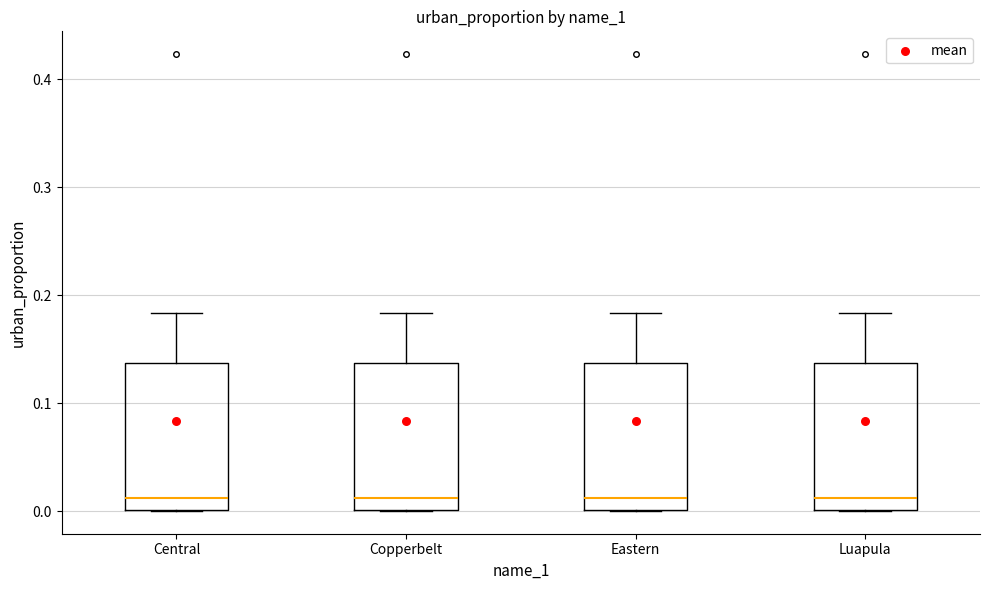

Reading left to right, transcribe this box plot: for each box, give where its median line is, the range the box spans, and where its two whiskers end, as read against the y-axis. The values are not printed on the chart, so give them approximately, as read against the axis.

Central: median 0.01, box 0.00 to 0.14, whiskers 0.00 to 0.18
Copperbelt: median 0.01, box 0.00 to 0.14, whiskers 0.00 to 0.18
Eastern: median 0.01, box 0.00 to 0.14, whiskers 0.00 to 0.18
Luapula: median 0.01, box 0.00 to 0.14, whiskers 0.00 to 0.18